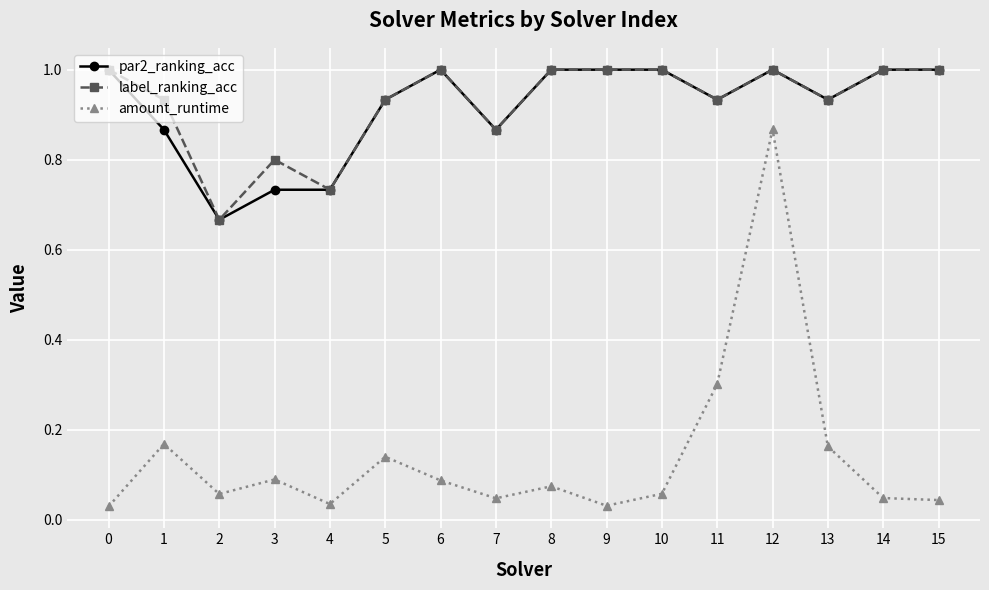

Is it true that label_ranking_acc equals 0.3 at 2?

False